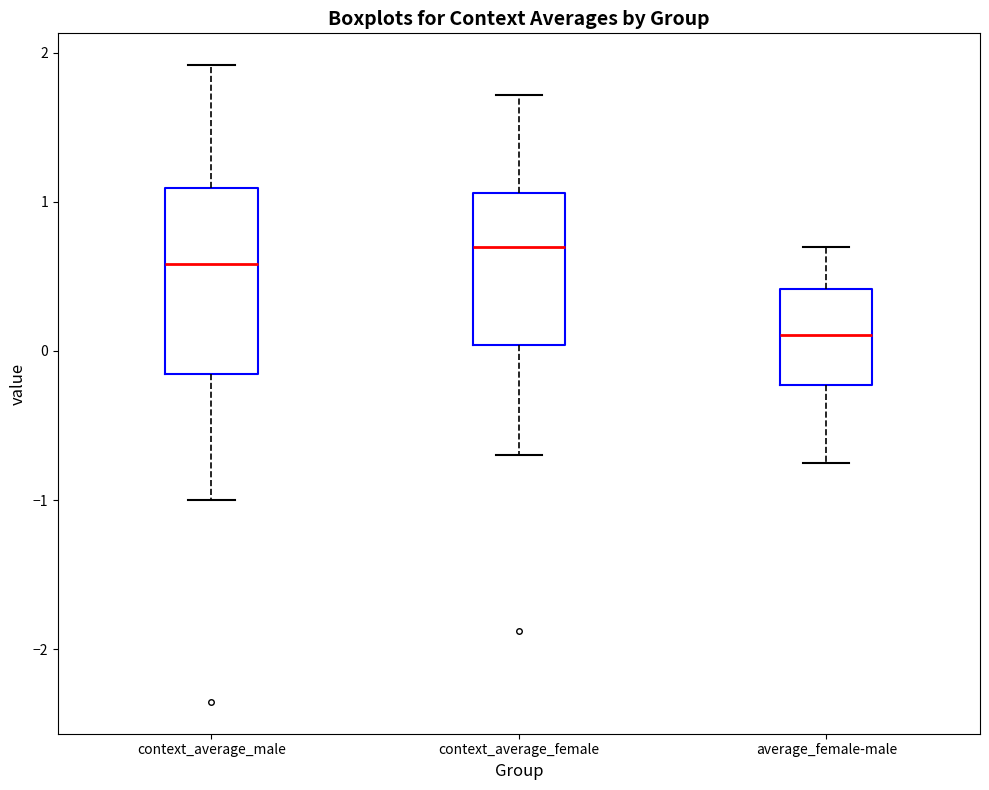

Comparing the boxes themselves (not the whiskers), which one is the tallest?

context_average_male